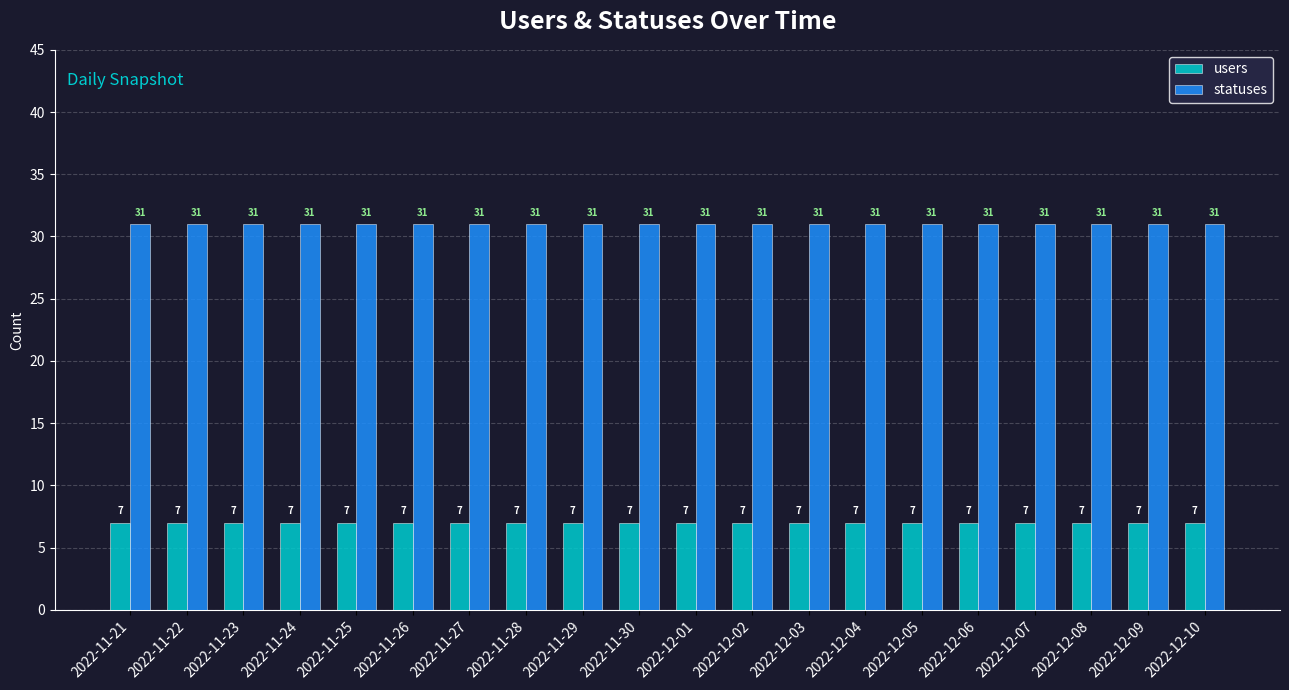

Reading left to right, list all the values displayed in this chart.

users: 2022-11-21=7	2022-11-22=7	2022-11-23=7	2022-11-24=7	2022-11-25=7	2022-11-26=7	2022-11-27=7	2022-11-28=7	2022-11-29=7	2022-11-30=7	2022-12-01=7	2022-12-02=7	2022-12-03=7	2022-12-04=7	2022-12-05=7	2022-12-06=7	2022-12-07=7	2022-12-08=7	2022-12-09=7	2022-12-10=7
statuses: 2022-11-21=31	2022-11-22=31	2022-11-23=31	2022-11-24=31	2022-11-25=31	2022-11-26=31	2022-11-27=31	2022-11-28=31	2022-11-29=31	2022-11-30=31	2022-12-01=31	2022-12-02=31	2022-12-03=31	2022-12-04=31	2022-12-05=31	2022-12-06=31	2022-12-07=31	2022-12-08=31	2022-12-09=31	2022-12-10=31